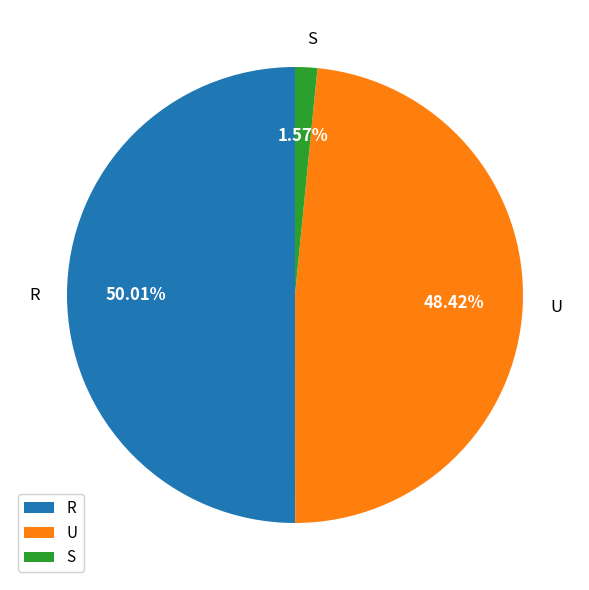

Which slice represents more than half of the pie?

R